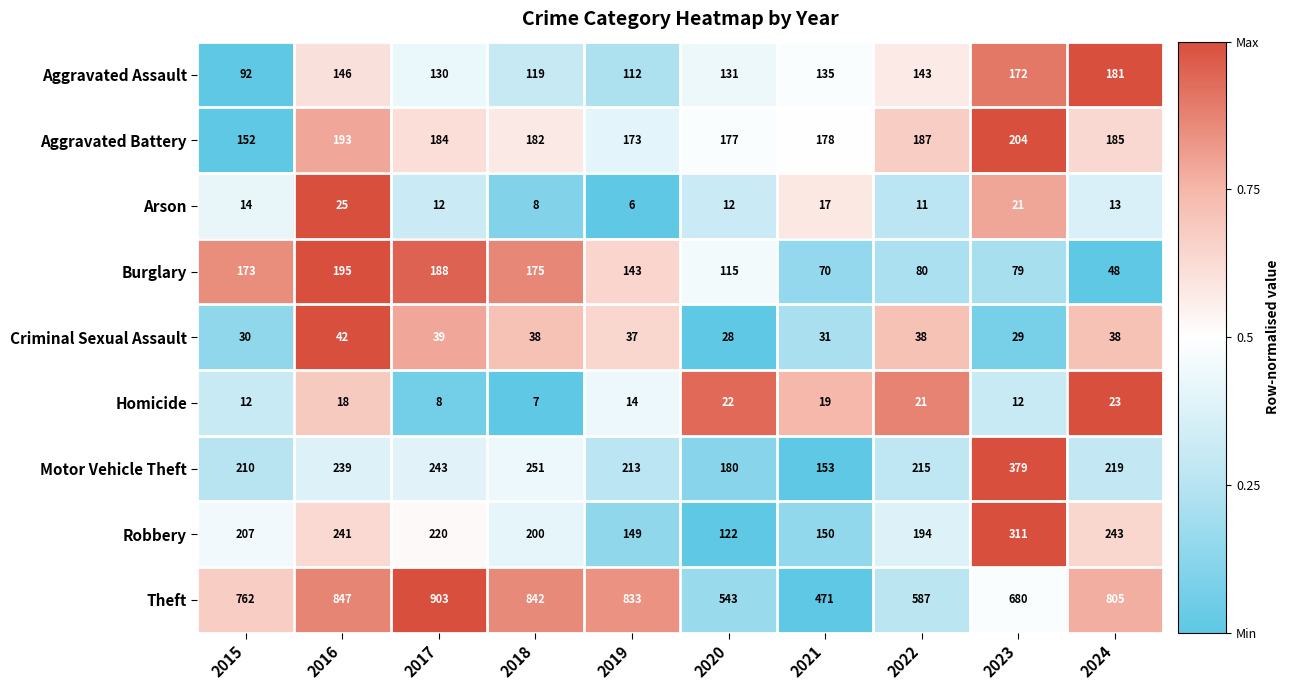

Which series has the widest spread of values?

Theft